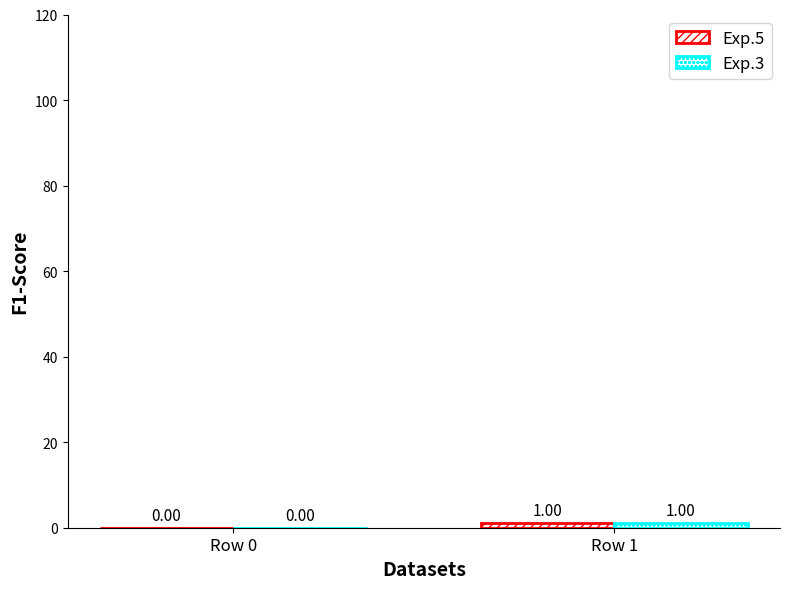

How many groups of bars are there?

2